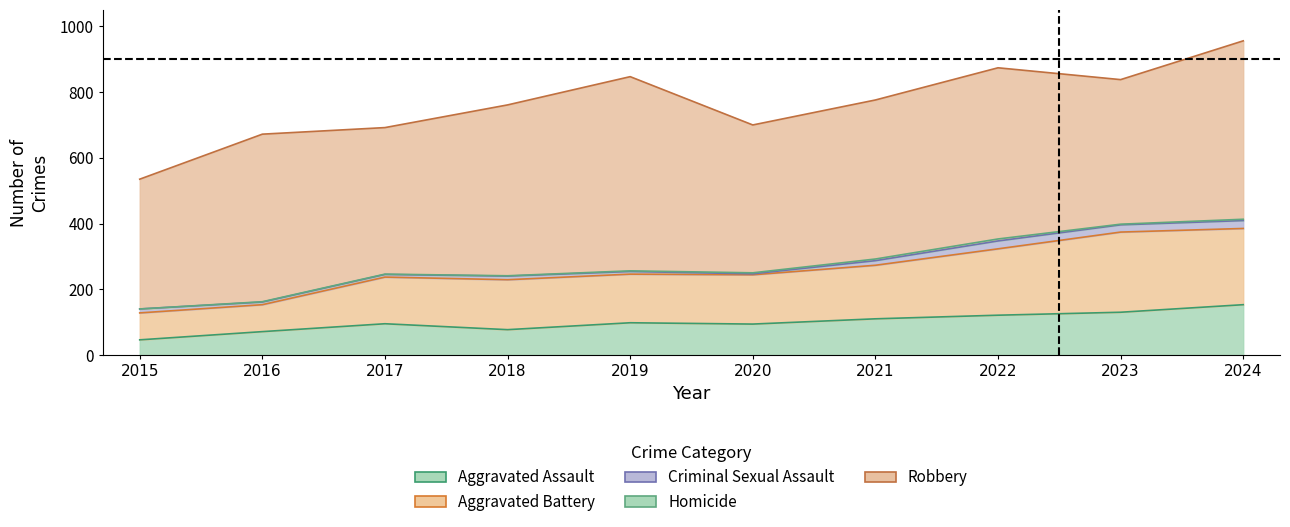

What is the sum of the Criminal Sexual Assault values at 2017 and 2020?

11